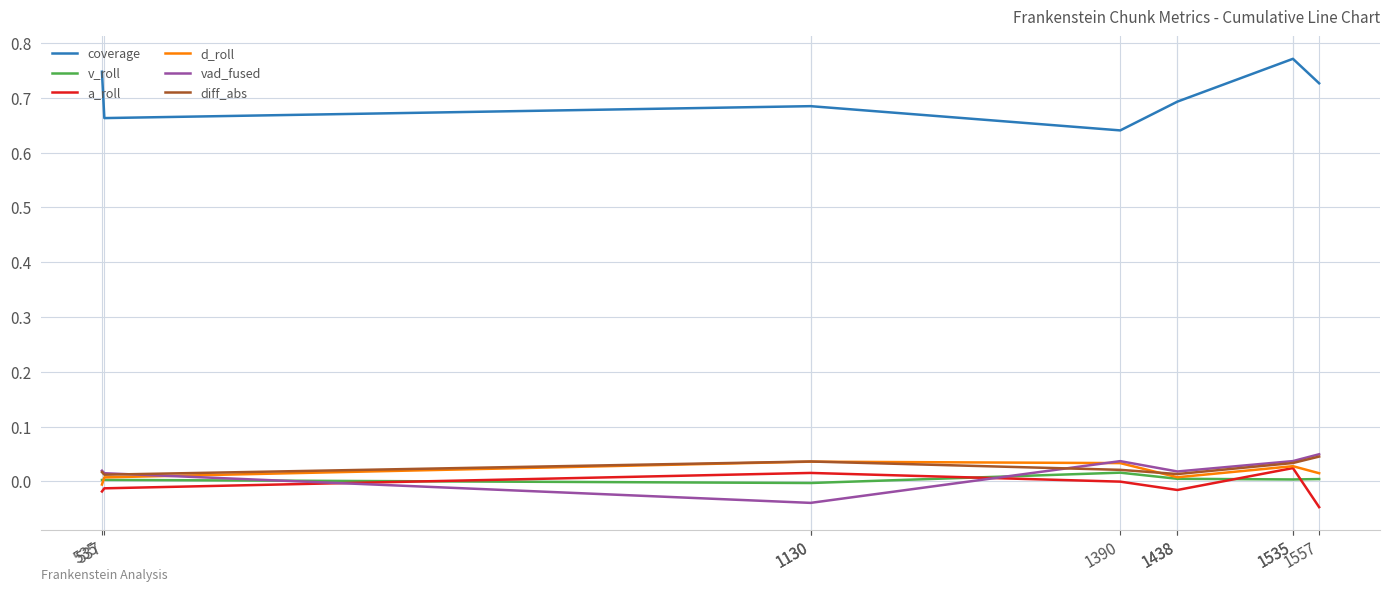

At how many categories does at least one series exceed 0?

10